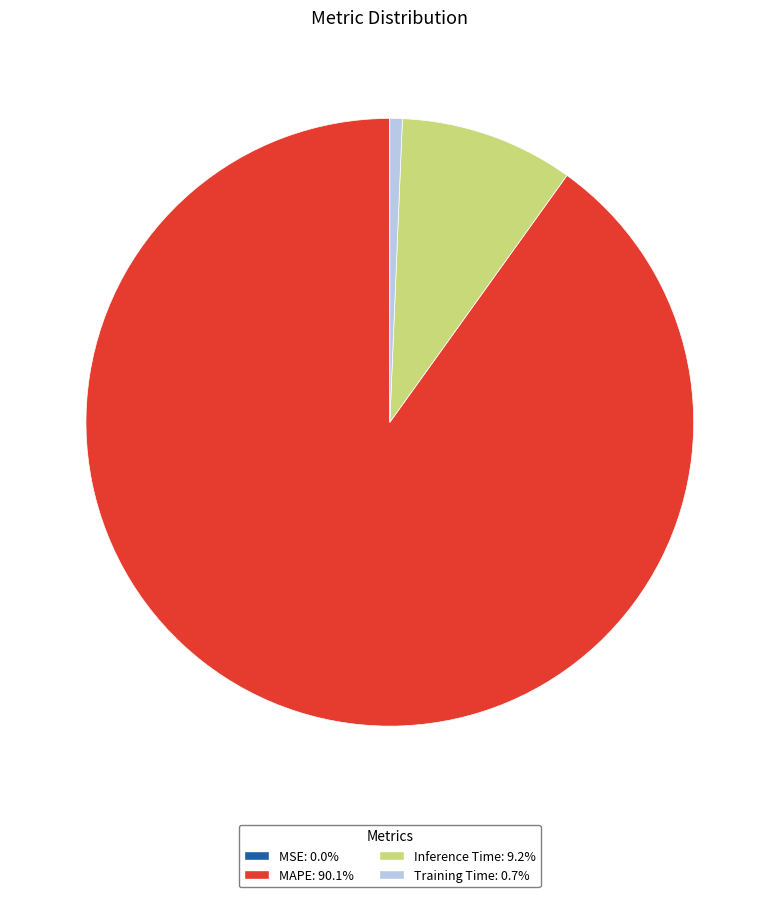

Is there a majority slice in this chart?

Yes